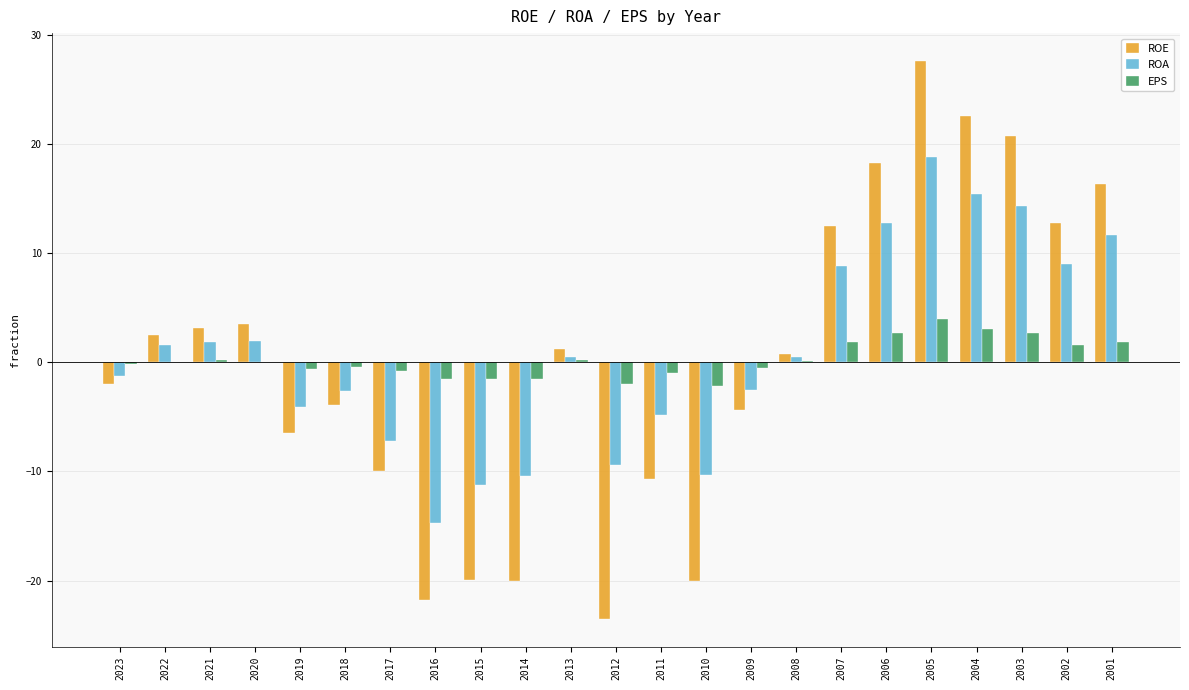

At which category does the chart reach its peak across all series?

2005